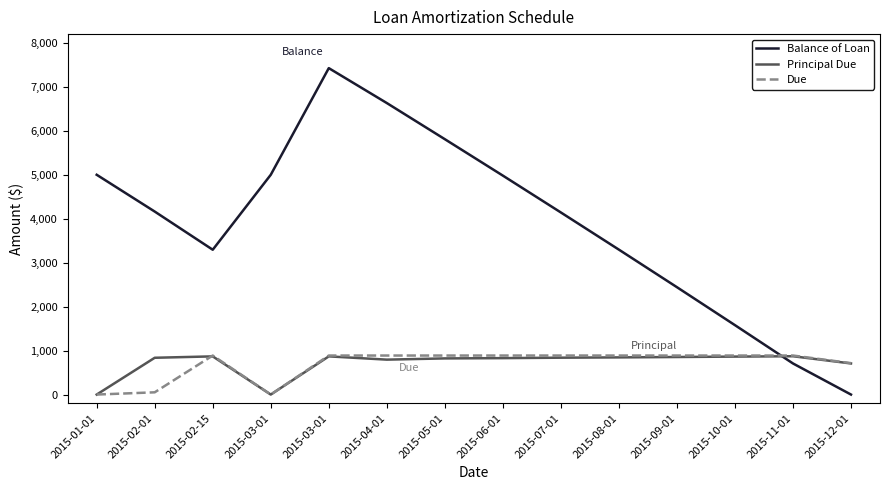

What is the difference between the maximum and minimum values in the Due series?

887.7